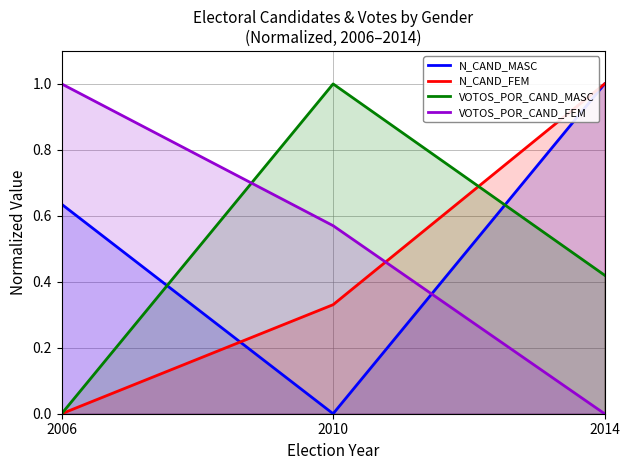

Which has a higher value, 2006 or 2010?

2006